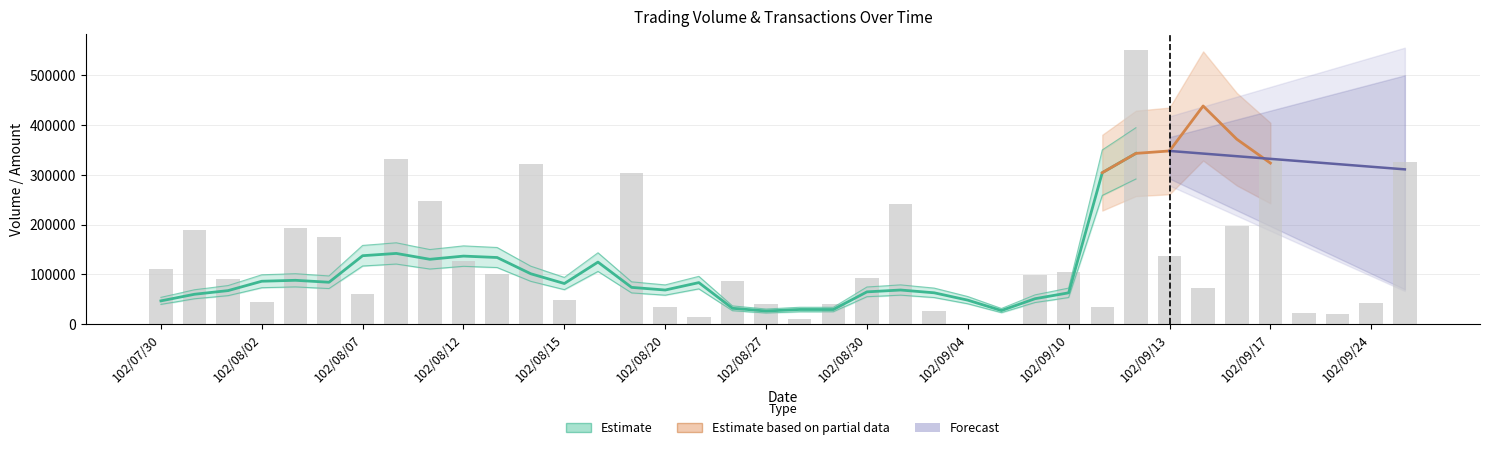

What is the total value across all series at 102/08/27?

68801